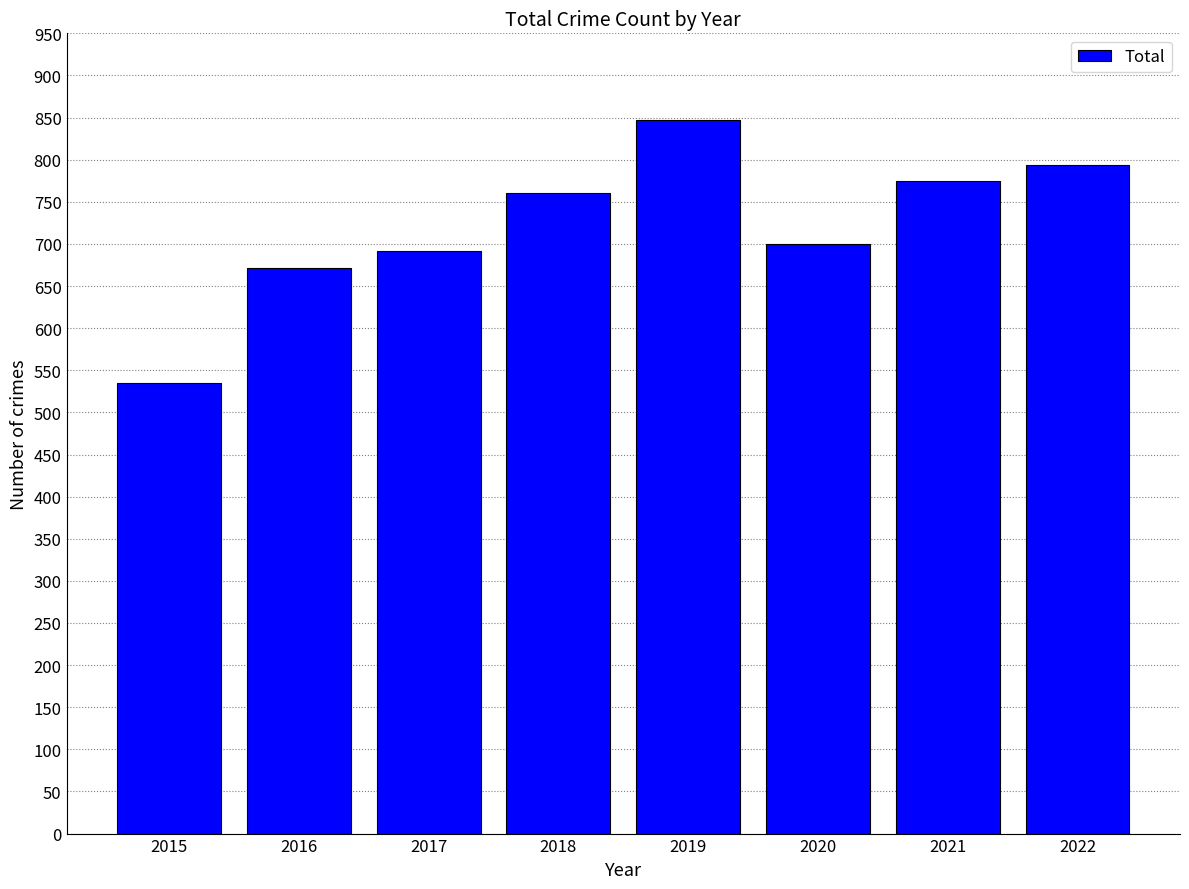

List the labels in order of value, smallest first.

2015, 2016, 2017, 2020, 2018, 2021, 2022, 2019